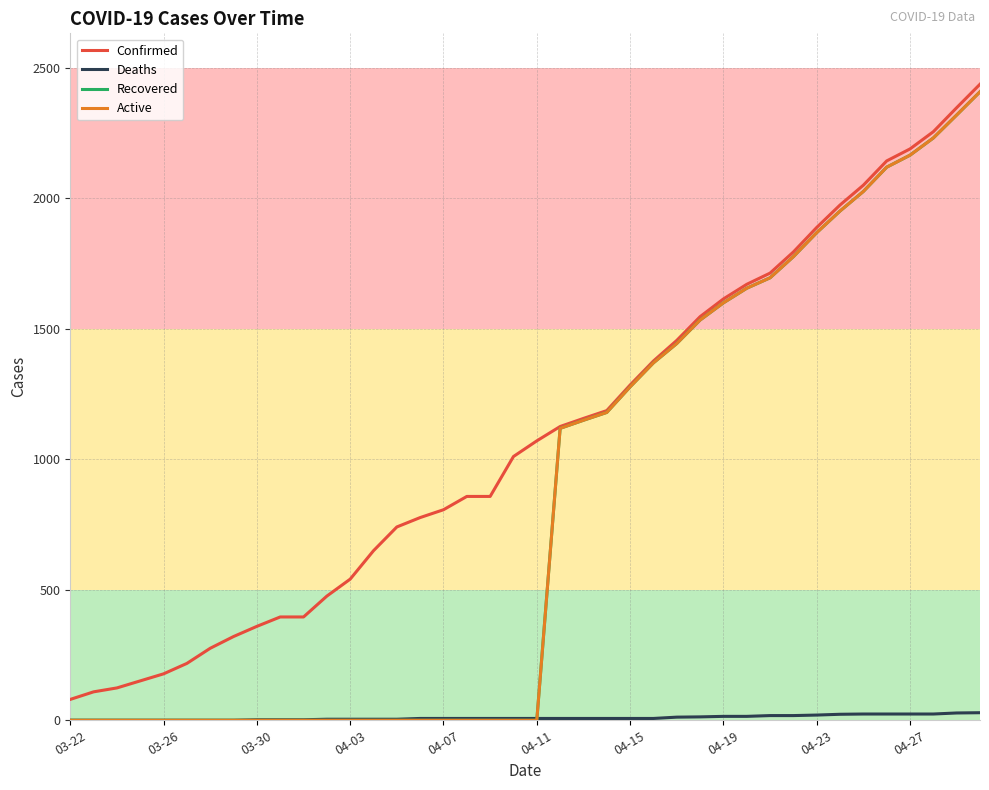

Which series ends up on top after the final intersection of Recovered and Deaths?

Recovered